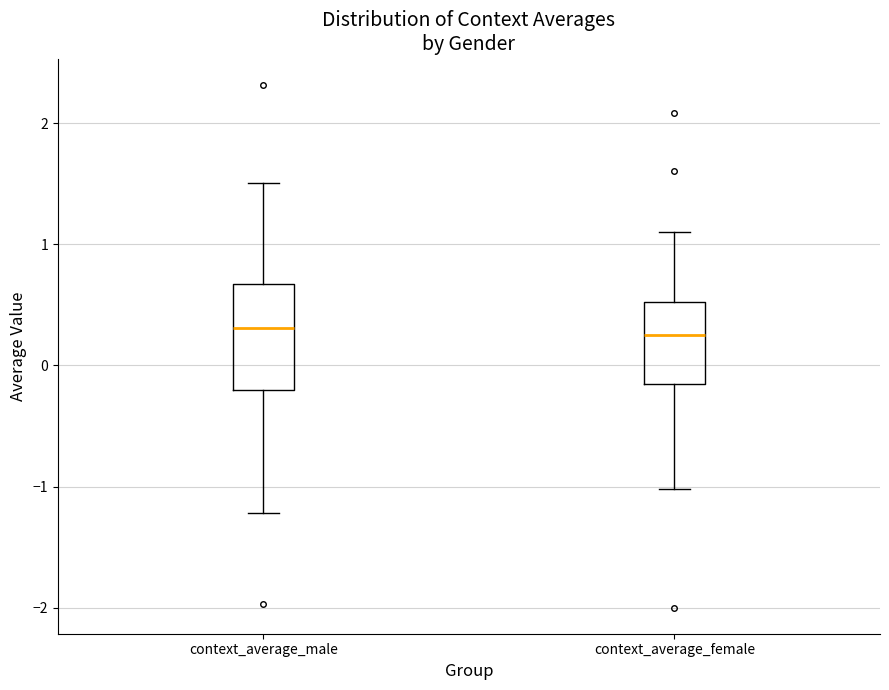

Comparing the boxes themselves (not the whiskers), which one is the tallest?

context_average_male